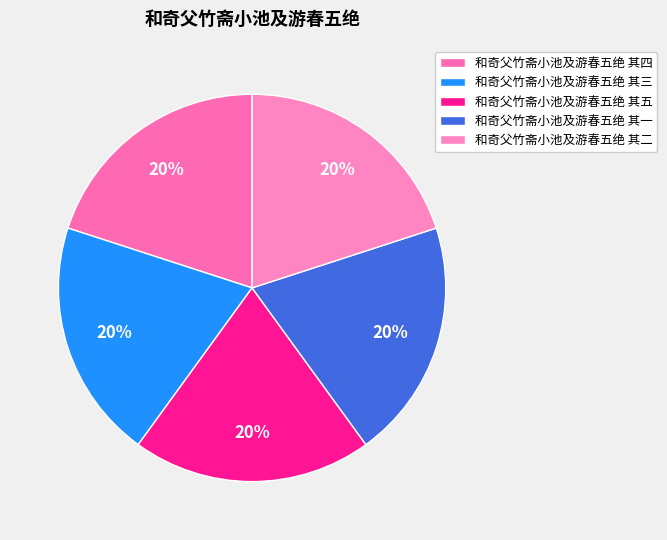

To the nearest percent, what percentage of the pie is 和奇父竹斋小池及游春五绝 其三?

20%